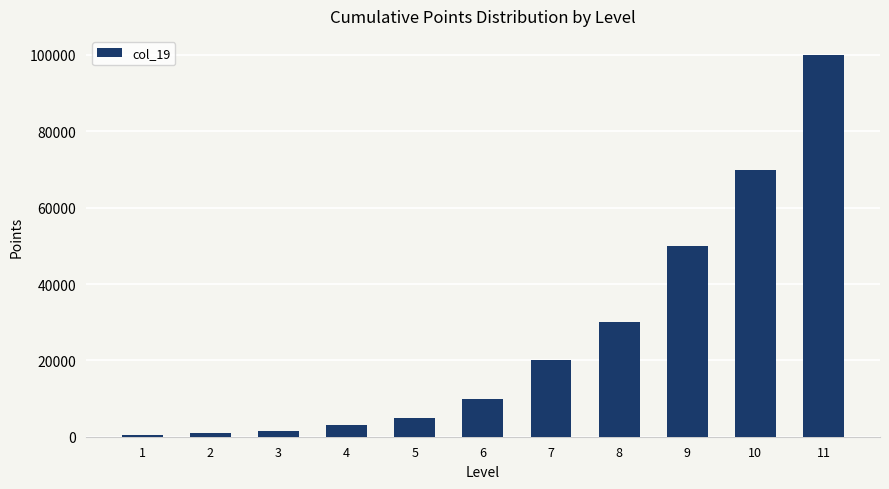

What is the ratio of the value at 4 to the value at 6?

0.3